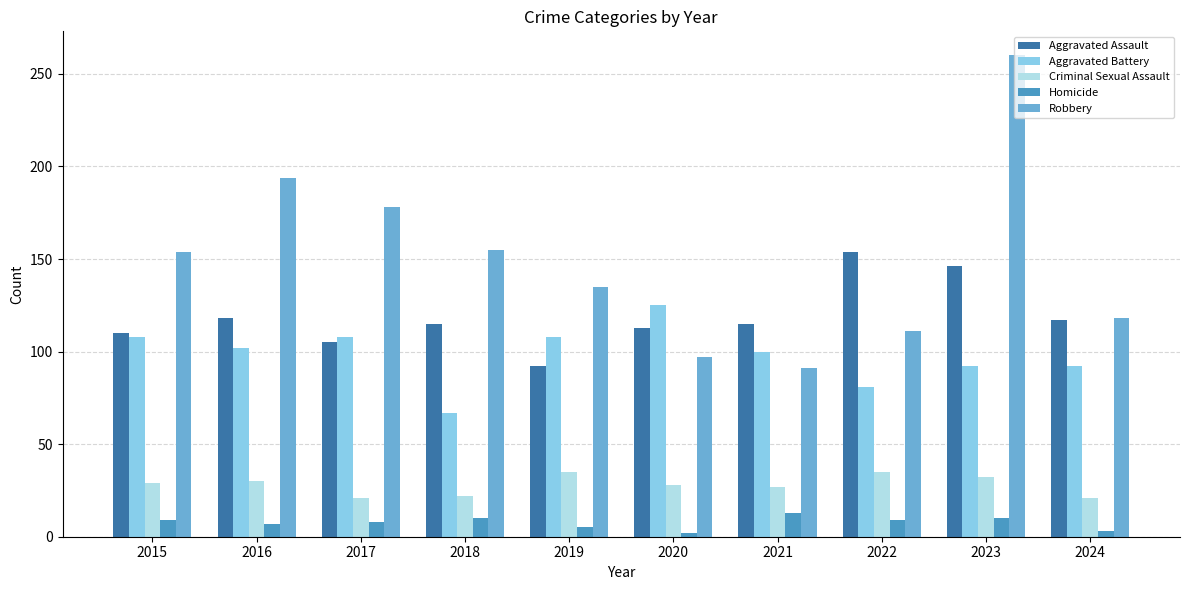

What is the highest value of the Criminal Sexual Assault series?

35